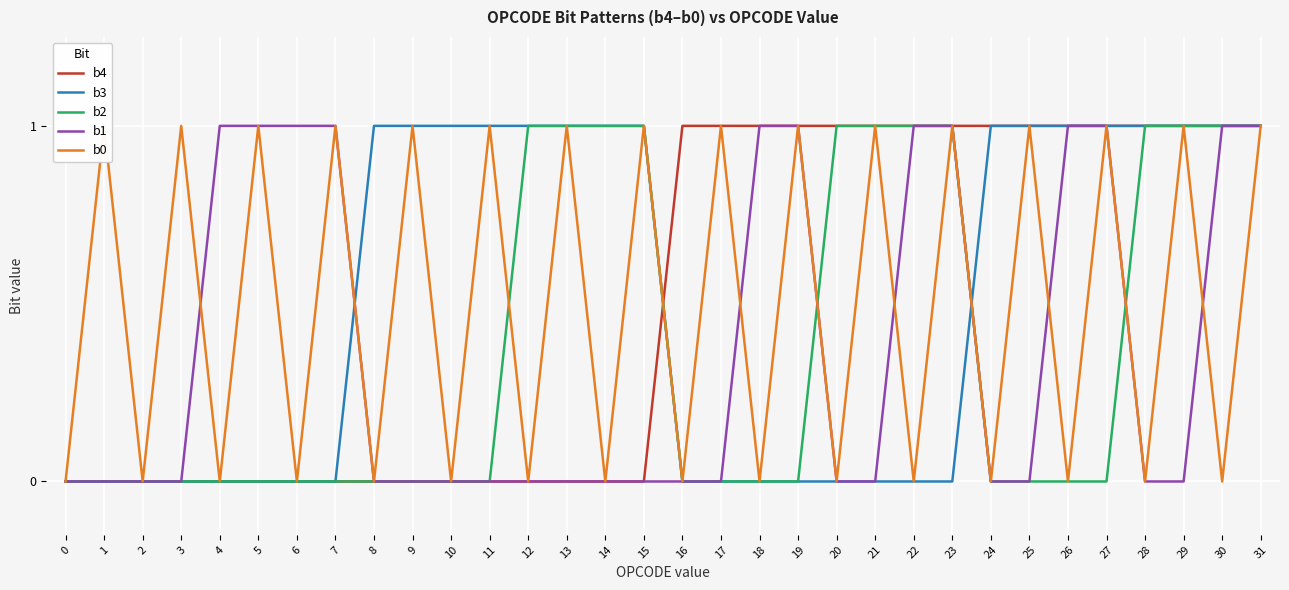

At how many categories does at least one series exceed 0?

30